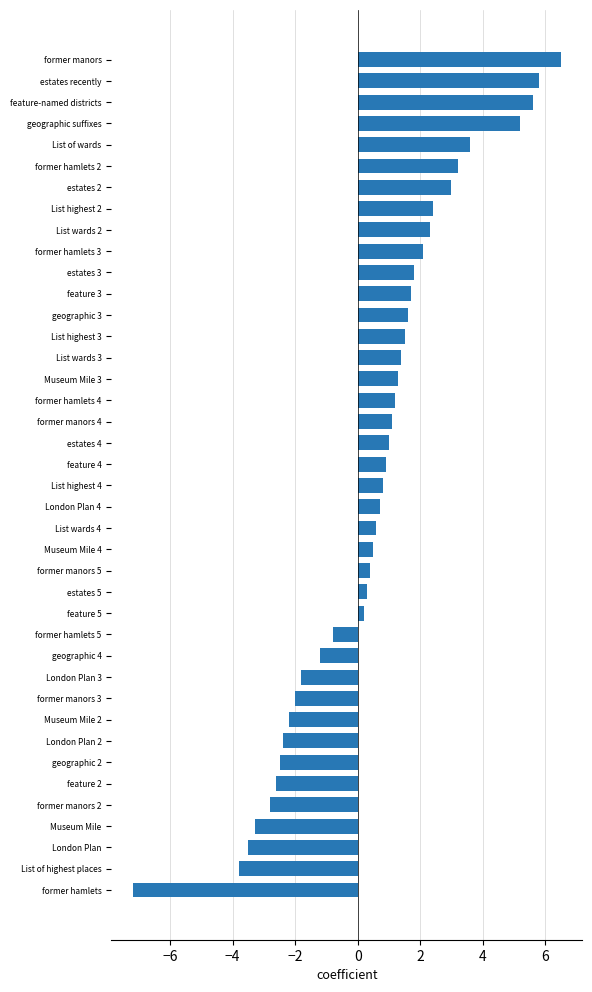

How many categories are shown in the chart?

40